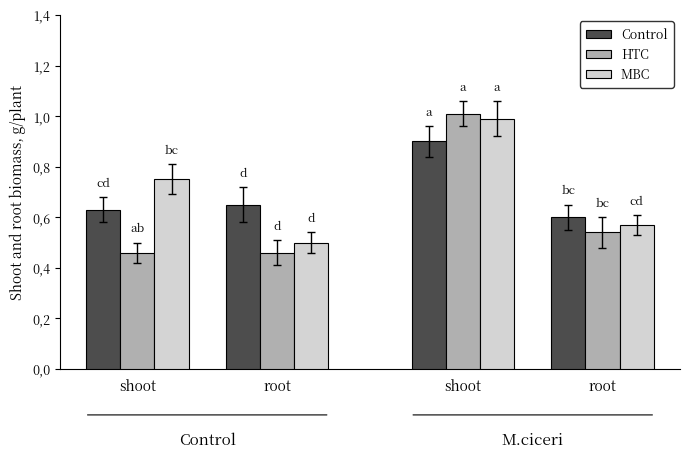

Reading right to left, extract all data points from this chart.

Control: 0.6	0.9	0.7	0.6
HTC: 0.5	1.0	0.5	0.5
MBC: 0.6	1.0	0.5	0.8